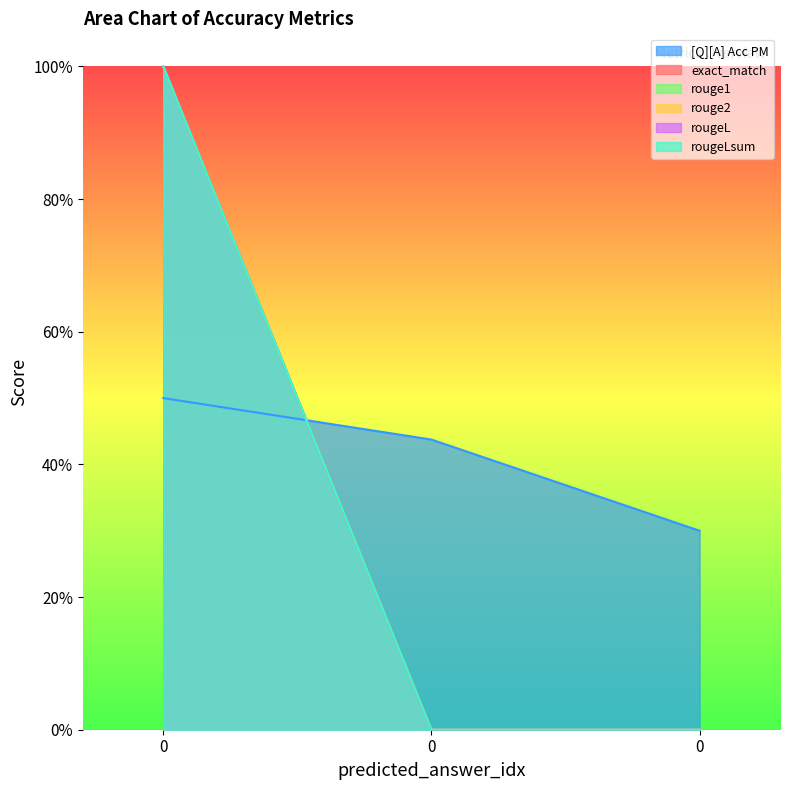

How many lines are shown in the chart?

6